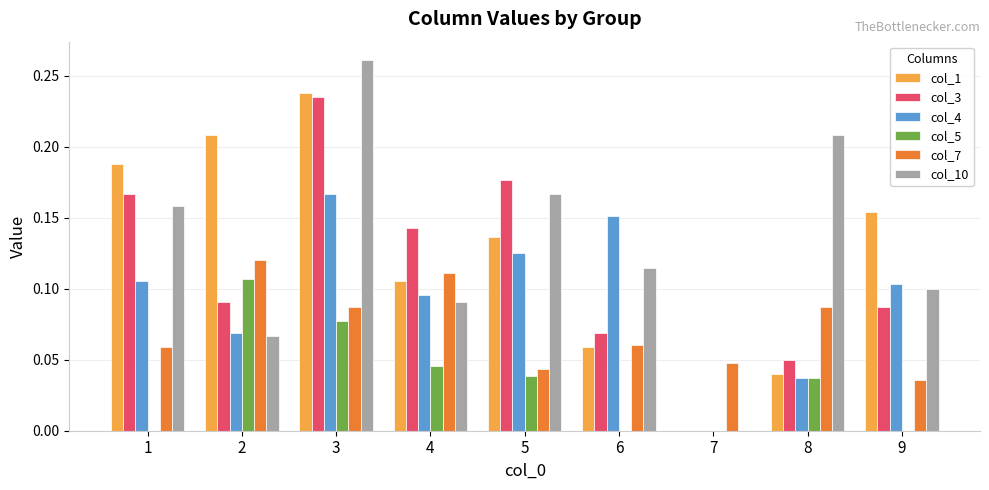

Is the value of col_10 at 1 greater than the value of col_7 at 7?

Yes